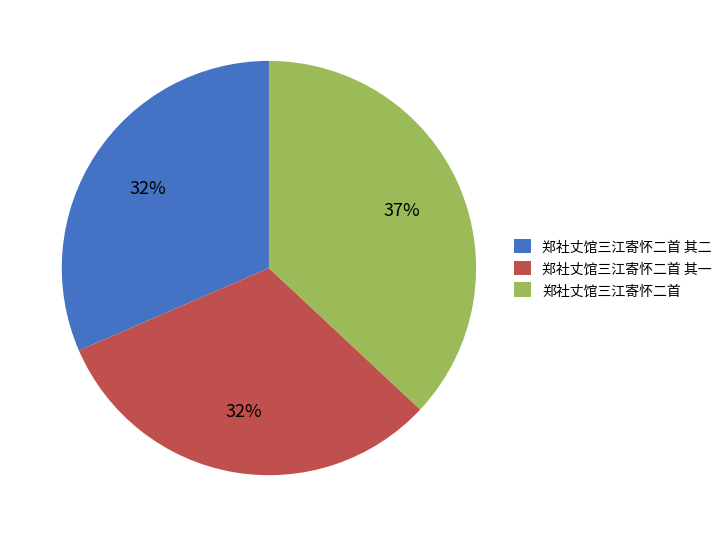

To the nearest percent, what portion does 郑社丈馆三江寄怀二首 其二 represent?

32%